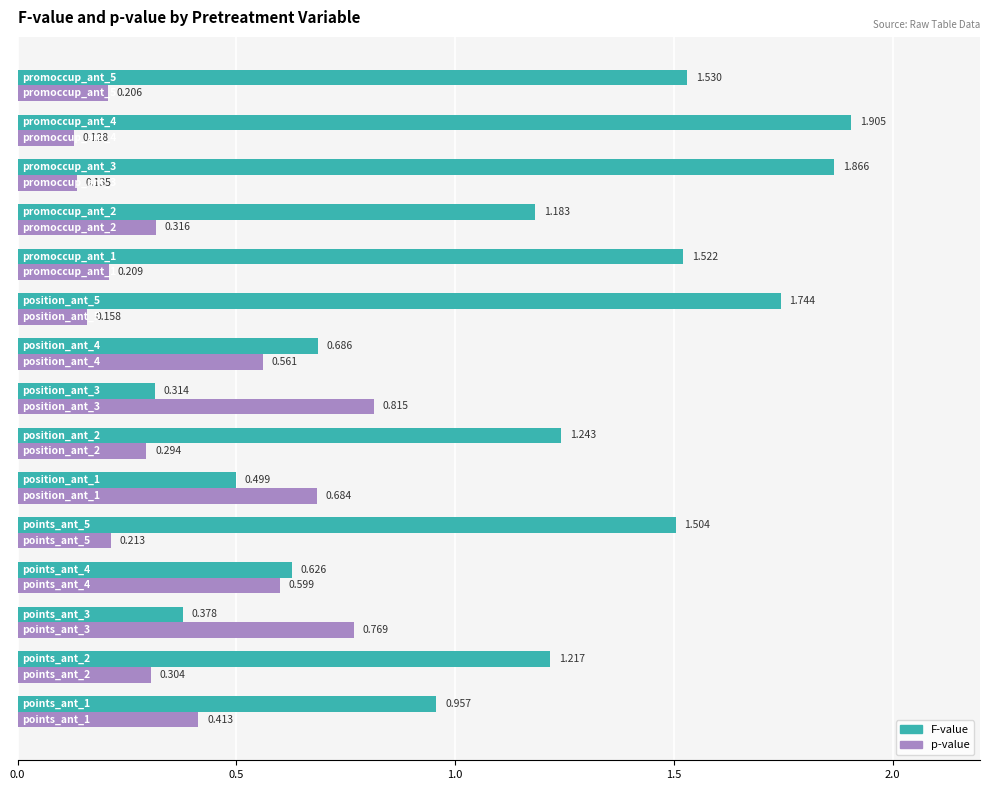

Rank the series by their maximum value, from highest to lowest.

F-value, p-value